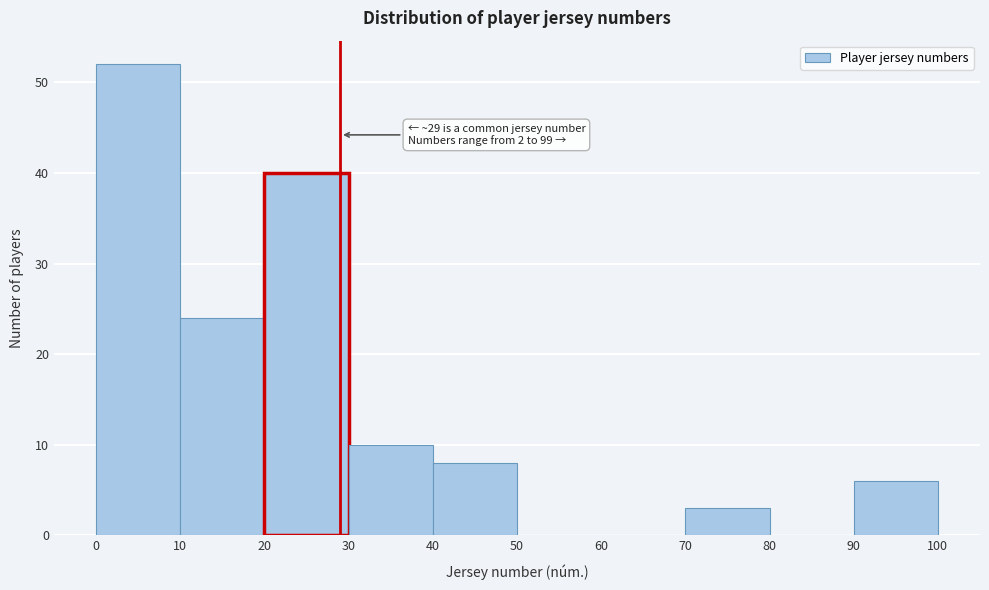

Which range on the x-axis has the tallest bar?

0 to 10